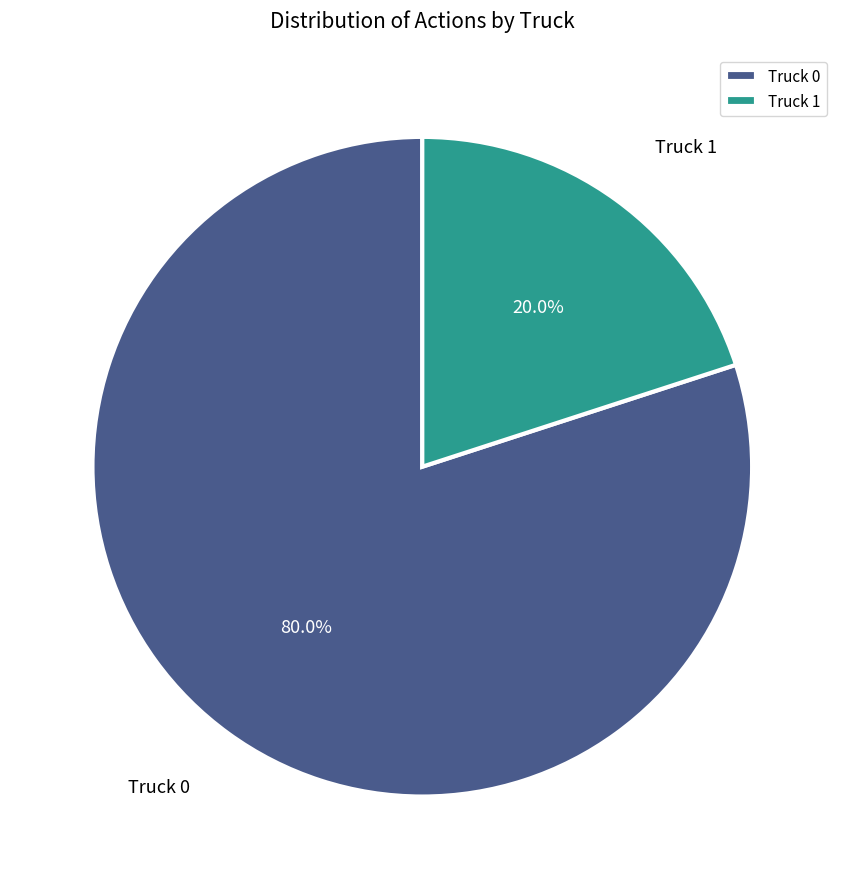

Does Truck 1 account for over 50% of the chart?

No